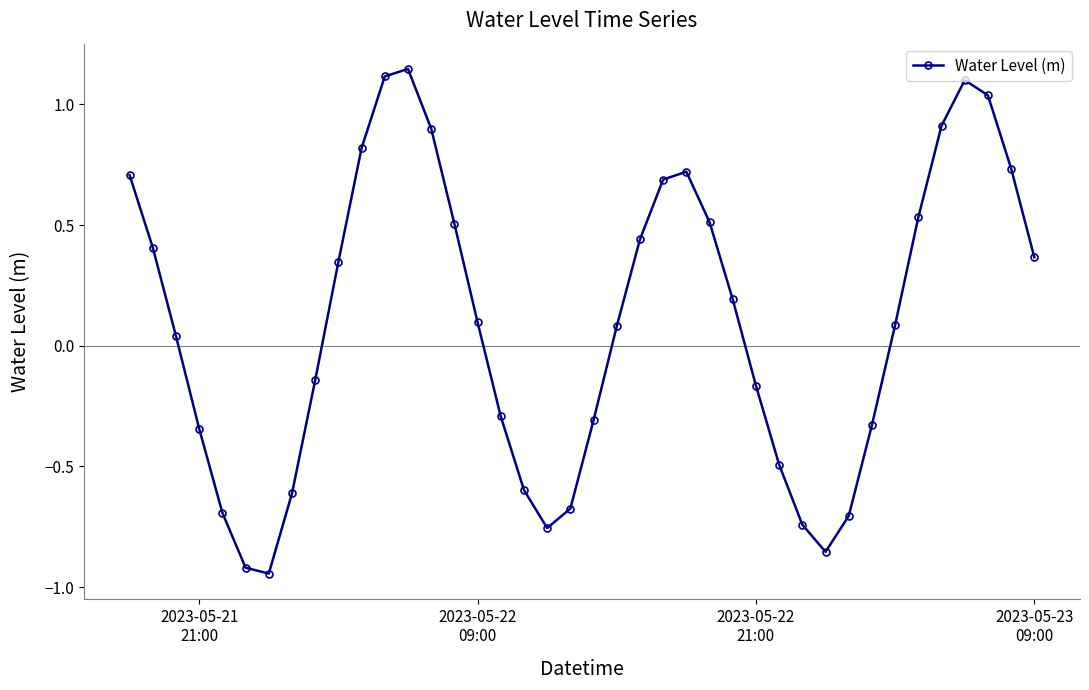

What is the difference between the second highest and second lowest values?

2.0